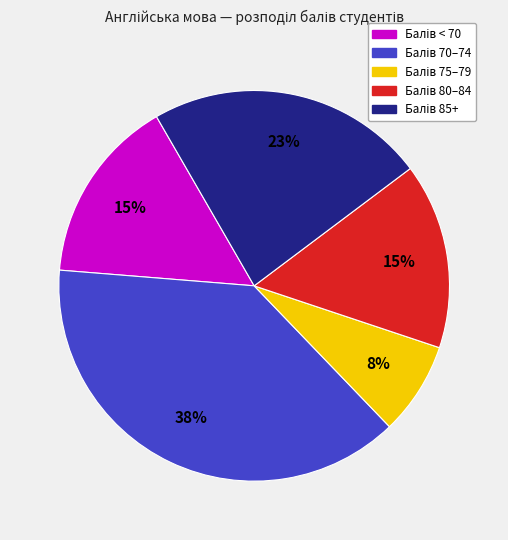

To the nearest percent, what is the average slice percentage?

20%